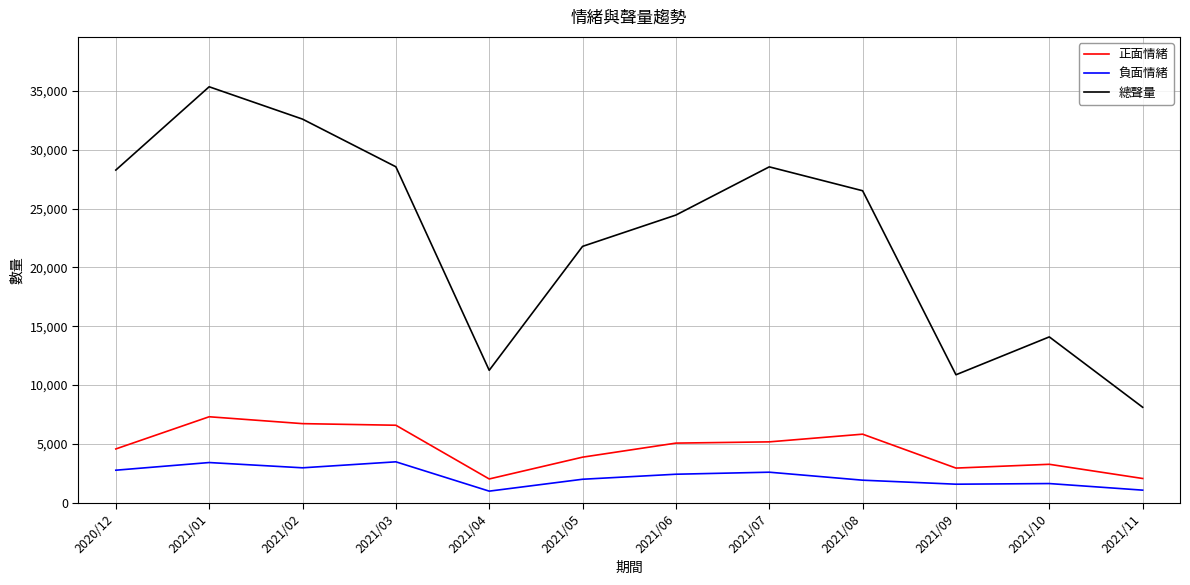

Which label corresponds to the largest value in the chart?

2021/01